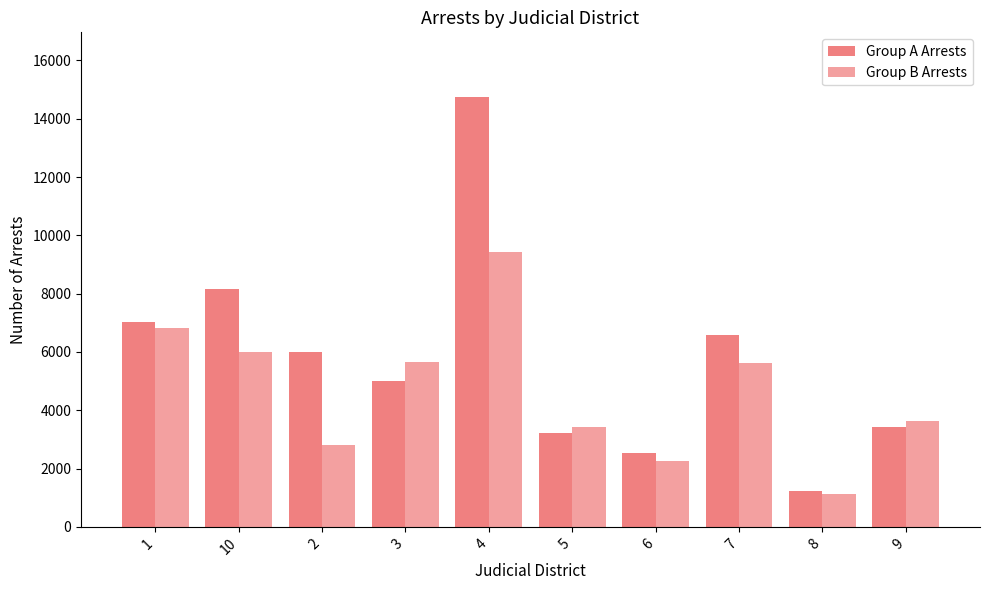

What is the label of the 9th bar from the right?

10